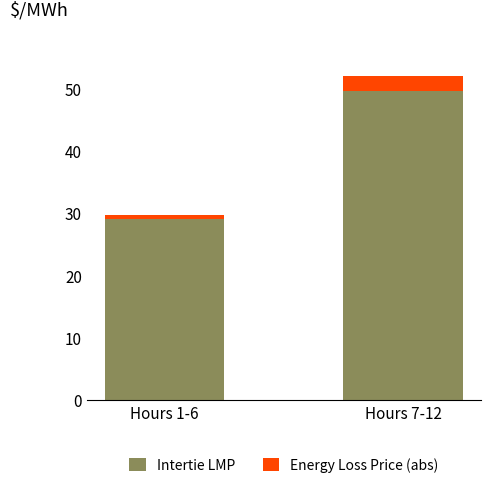

What is the sum of all Intertie LMP values?

78.8